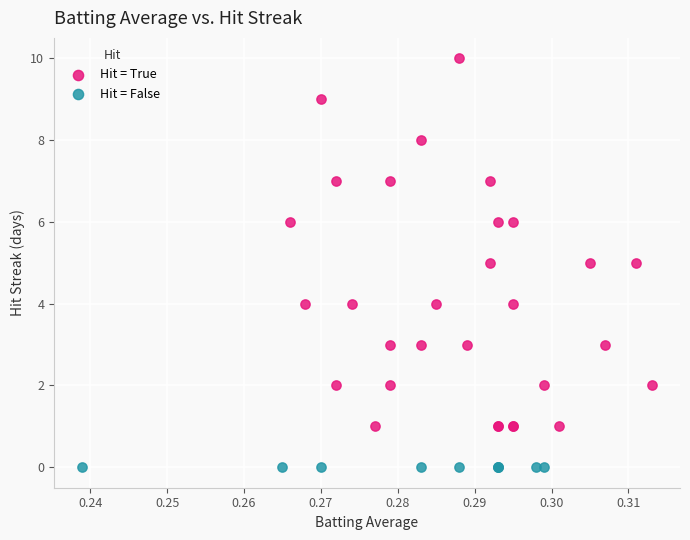

Which series contains the lowest Y value?

Hit = False